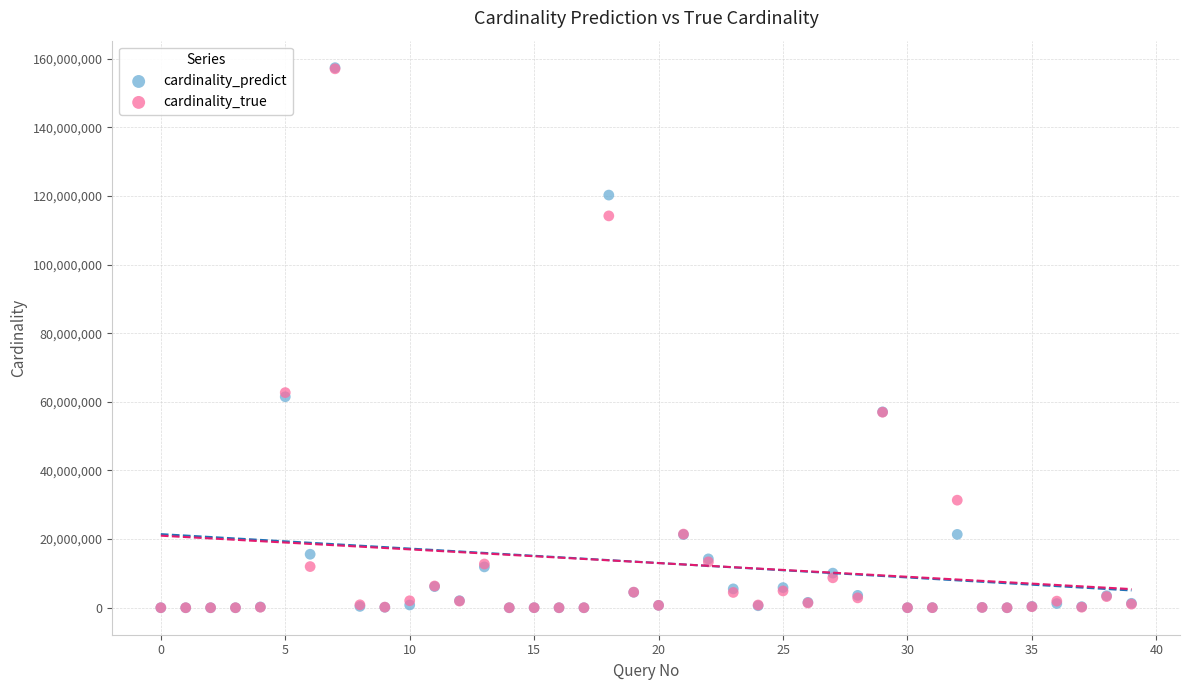

What are all the series names shown in the legend?

cardinality_predict, cardinality_true